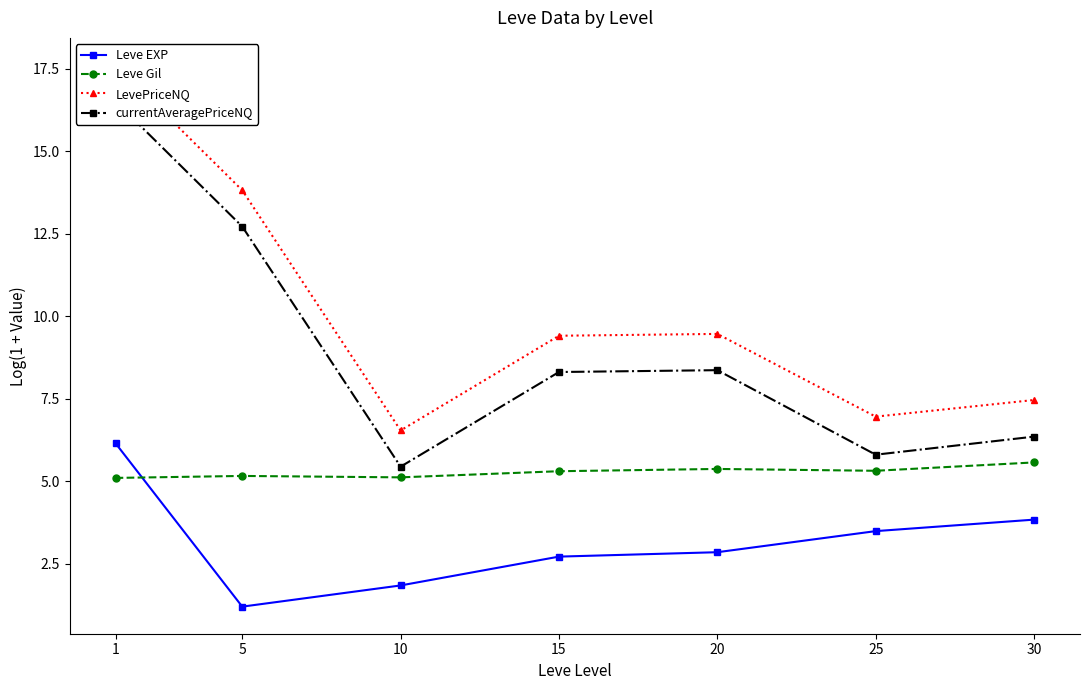

At which label does currentAveragePriceNQ first exceed 8?

1